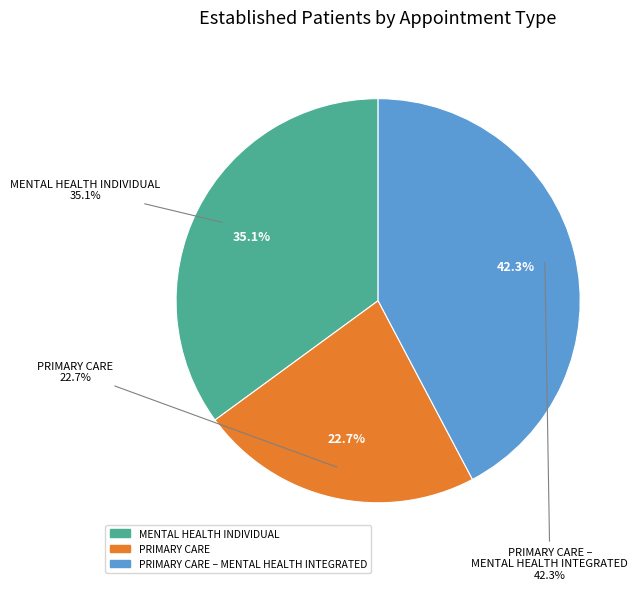

Is PRIMARY CARE the majority of the pie?

No